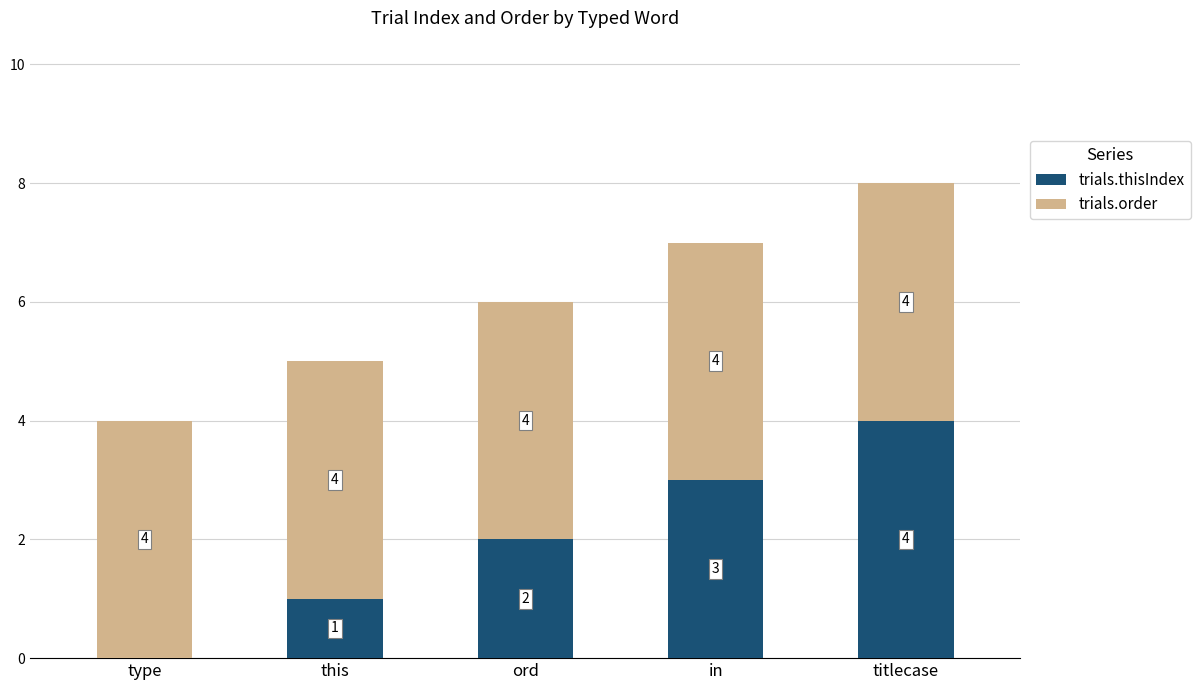

What is the total value across all series at ord?

6